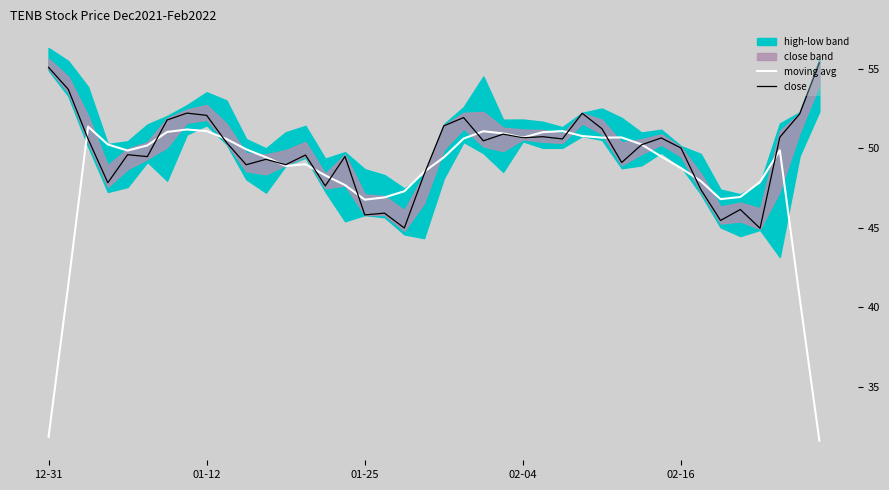

What is the difference between the maximum and minimum values in the moving avg series?

19.7